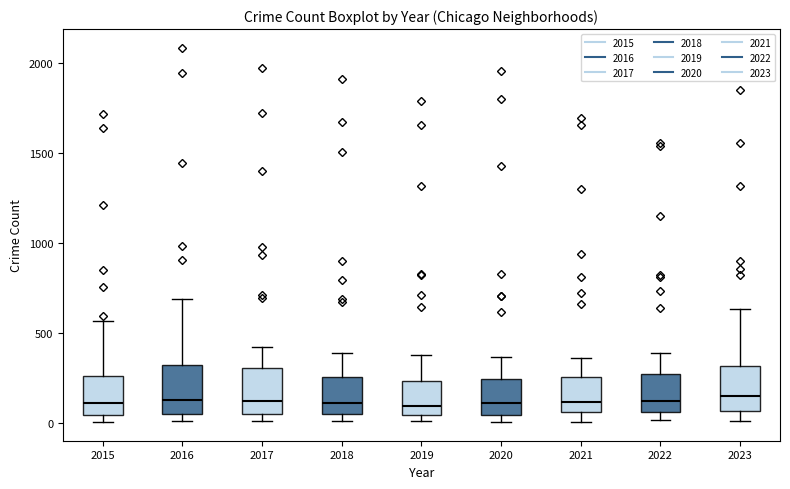

Where does the upper whisker of the box at x = 2023 end on the y-axis? The values are not printed on the chart, so give them approximately, as read against the axis.

650